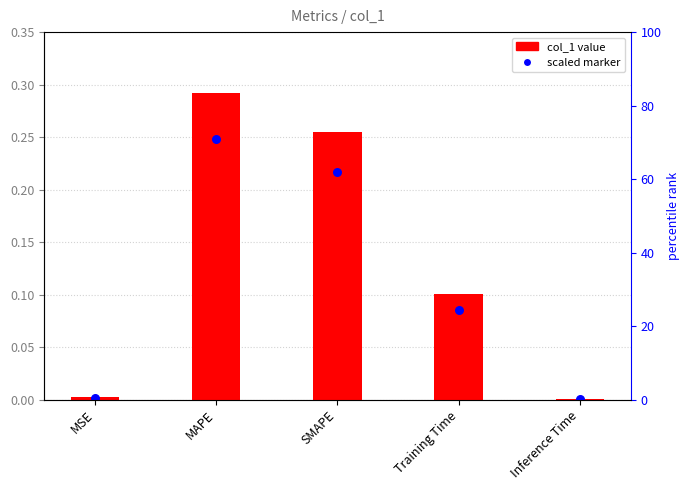

Which series contains the lowest Y value?

scaled marker